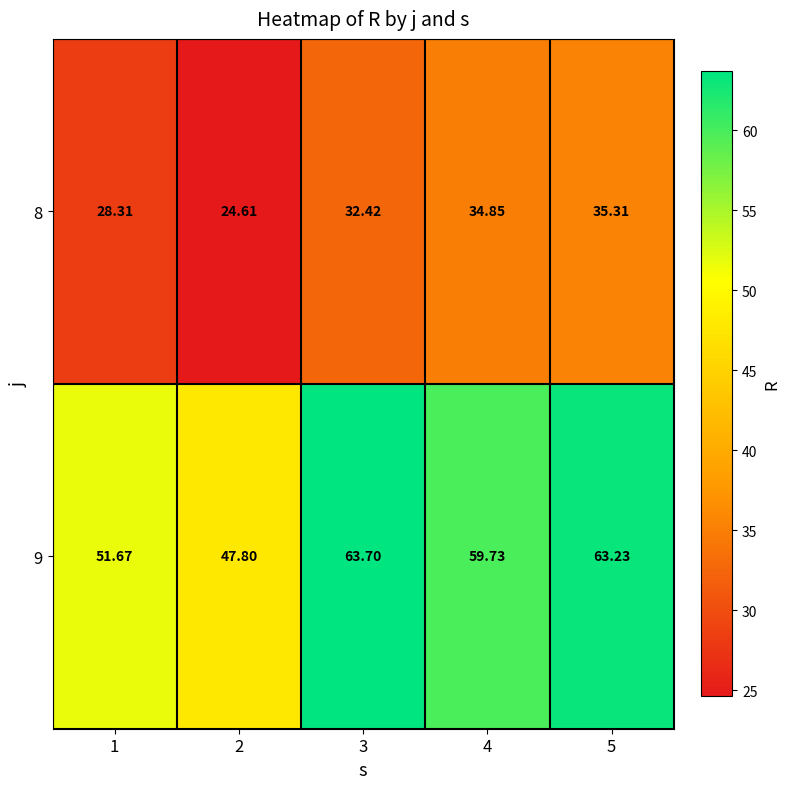

Is the value of 8 at 1 greater than the value of 9 at 5?

No